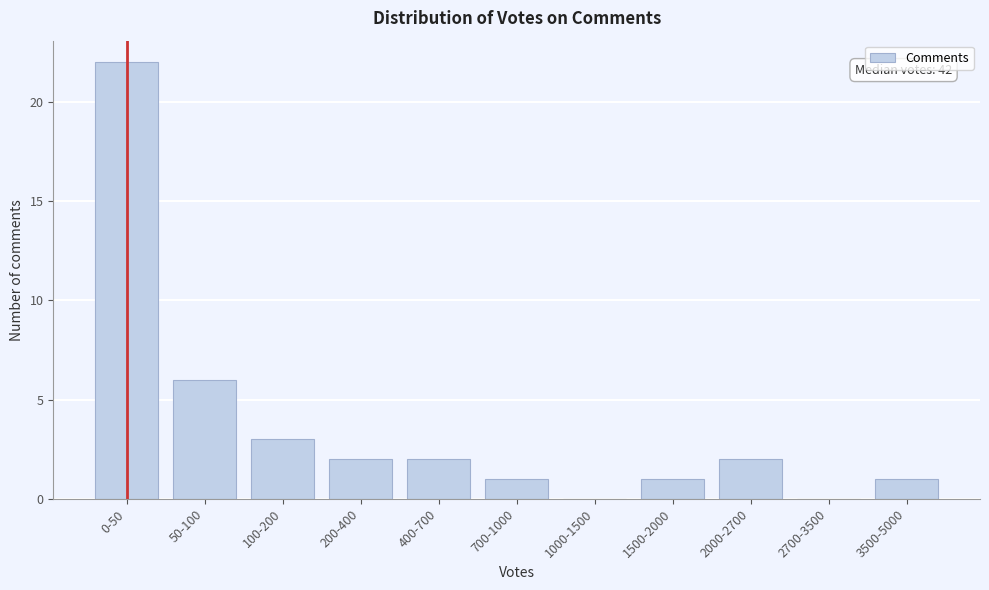

Reading left to right, transcribe all the data shown in this chart.

0-50=22	50-100=6	100-200=3	200-400=2	400-700=2	700-1000=1	1000-1500=0	1500-2000=1	2000-2700=2	2700-3500=0	3500-5000=1